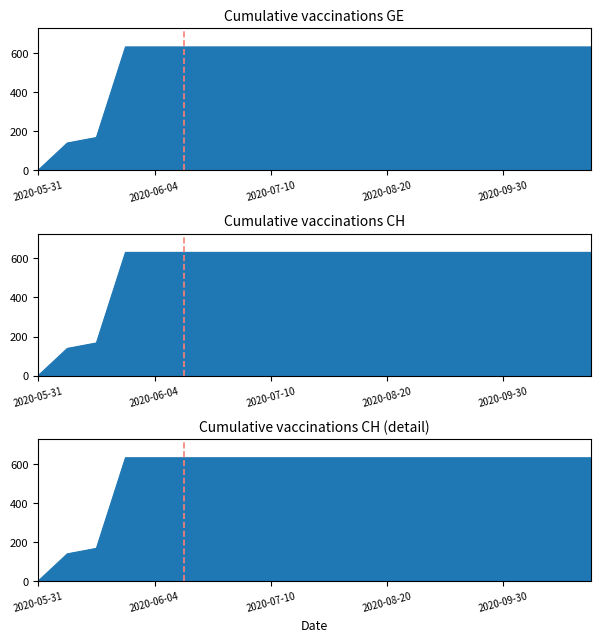

Between 2020-06-03 and 2020-07-31, which is larger?

2020-06-03